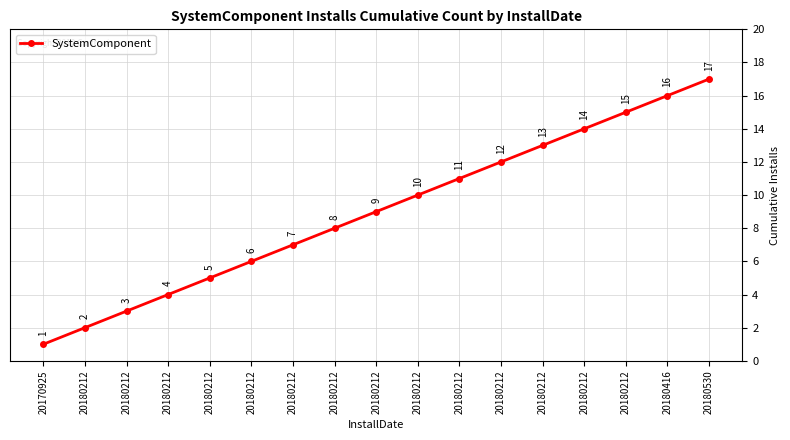

Reading left to right, transcribe all the data shown in this chart.

1	2	3	4	5	6	7	8	9	10	11	12	13	14	15	16	17